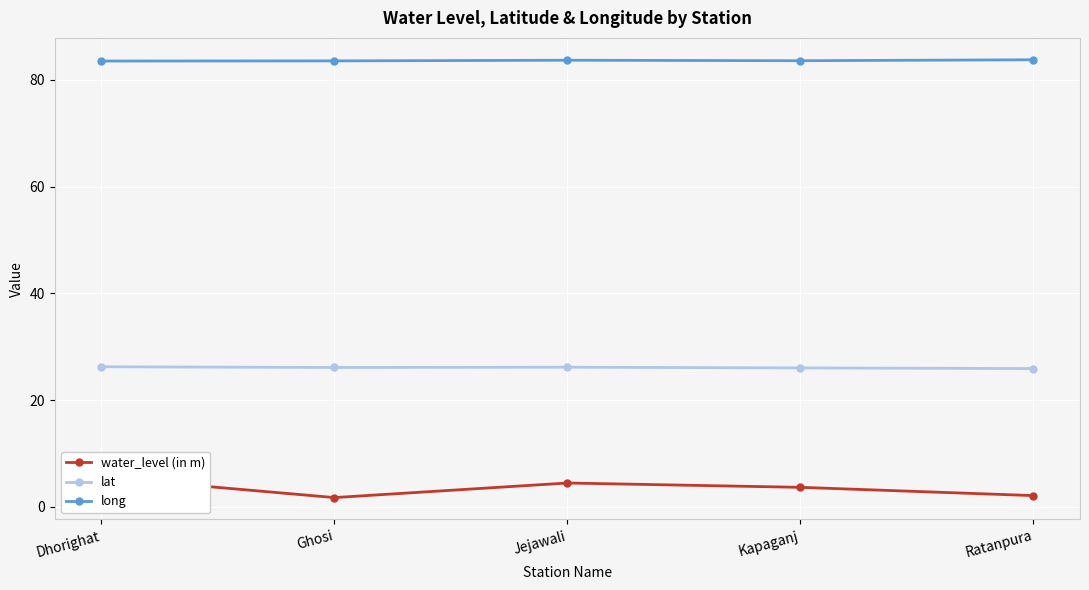

What is the lowest value of the lat series?

25.9